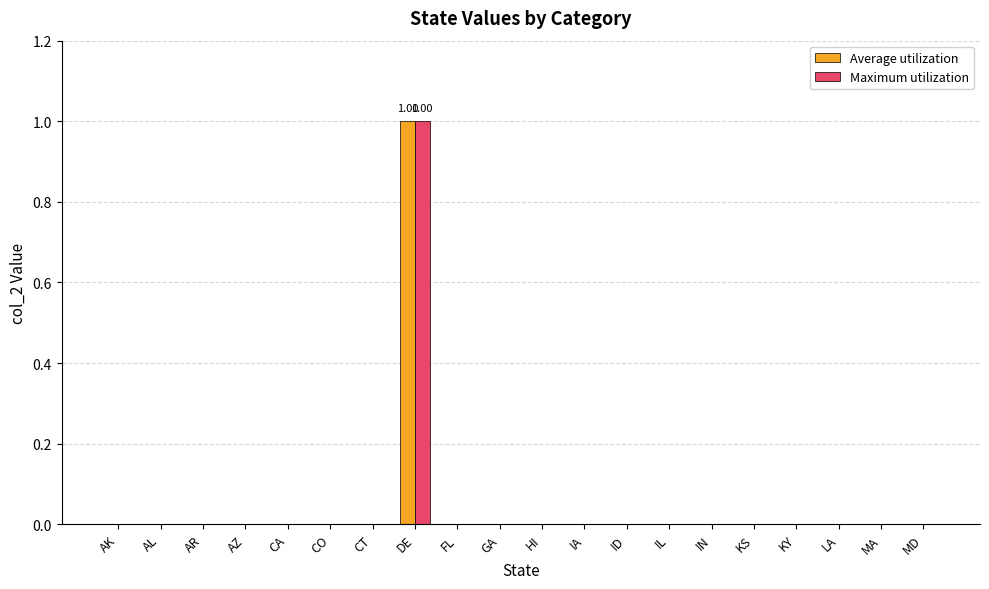

At which category is the sum across all series the highest?

DE